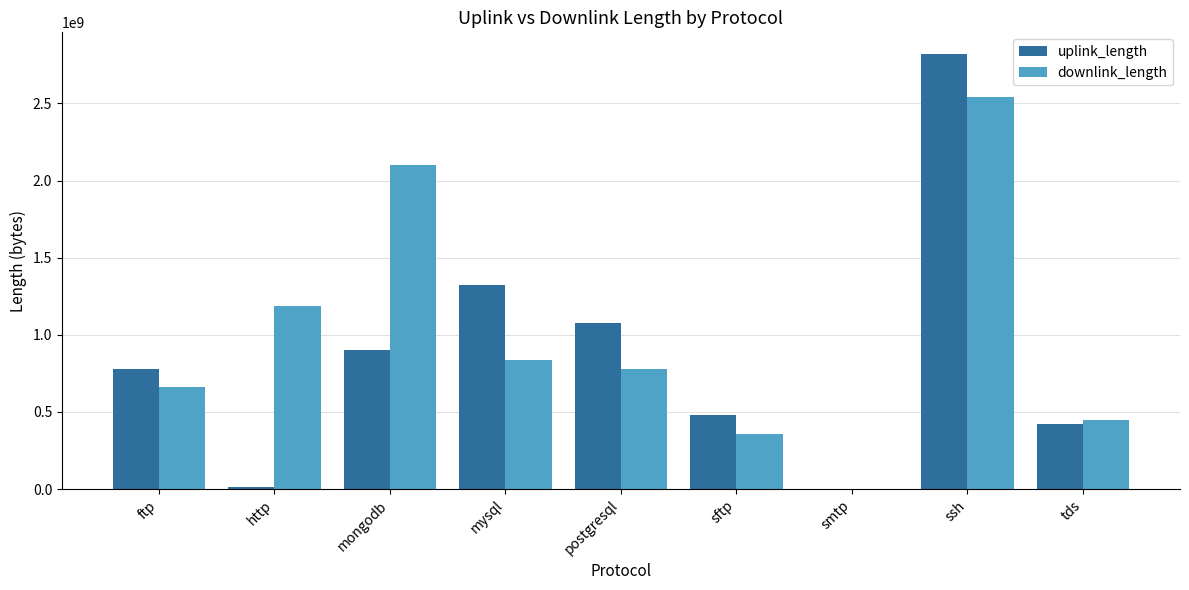

Reading left to right, transcribe all the data shown in this chart.

uplink_length: ftp=780067568	http=12447750	mongodb=900135954	mysql=1320085545	postgresql=1080079106	sftp=480049161	smtp=1937	ssh=2820250529	tds=420041303
downlink_length: ftp=660099951	http=1187023654	mongodb=2100181029	mysql=840107958	postgresql=780112473	sftp=360071320	smtp=3375	ssh=2540304349	tds=450081414